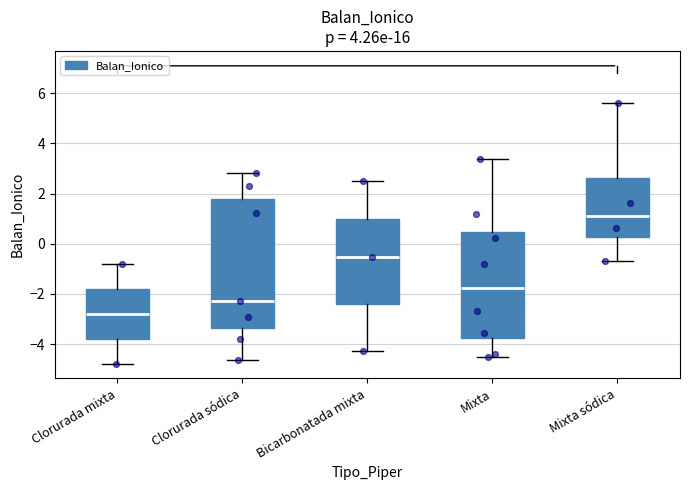

Which box has the highest median line?

Mixta sódica